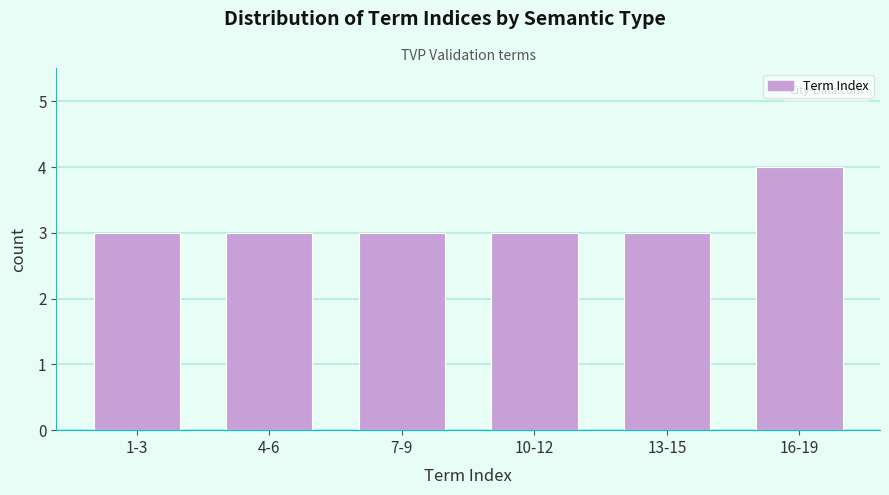

Reading right to left, list all the values displayed in this chart.

4	3	3	3	3	3